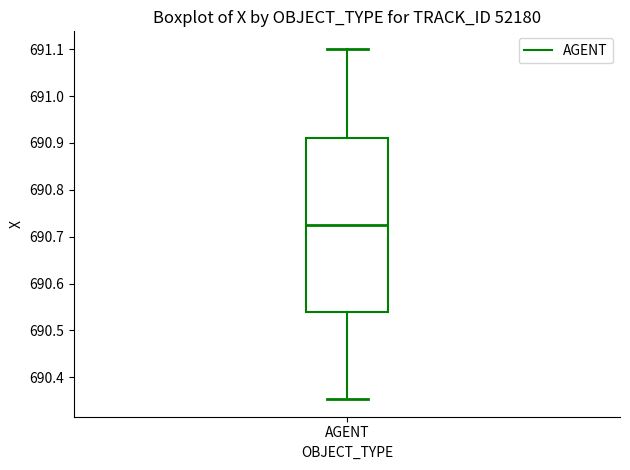

Read this box plot against the y-axis: the position of the median line, the range covered by the box, and the ends of both whiskers. The values are not printed on the chart, so give them approximately, as read against the axis.

median 690.72, box 690.54 to 690.91, whiskers 690.35 to 691.10